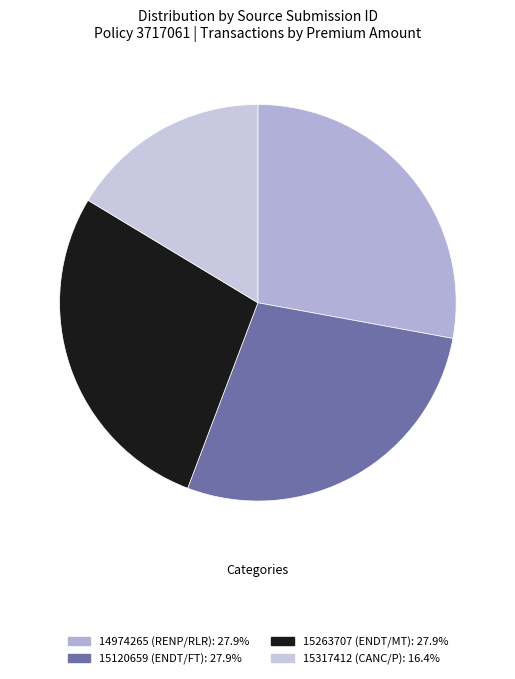

What percentage is the 15317412 (CANC/P) slice, to the nearest percent?

16%